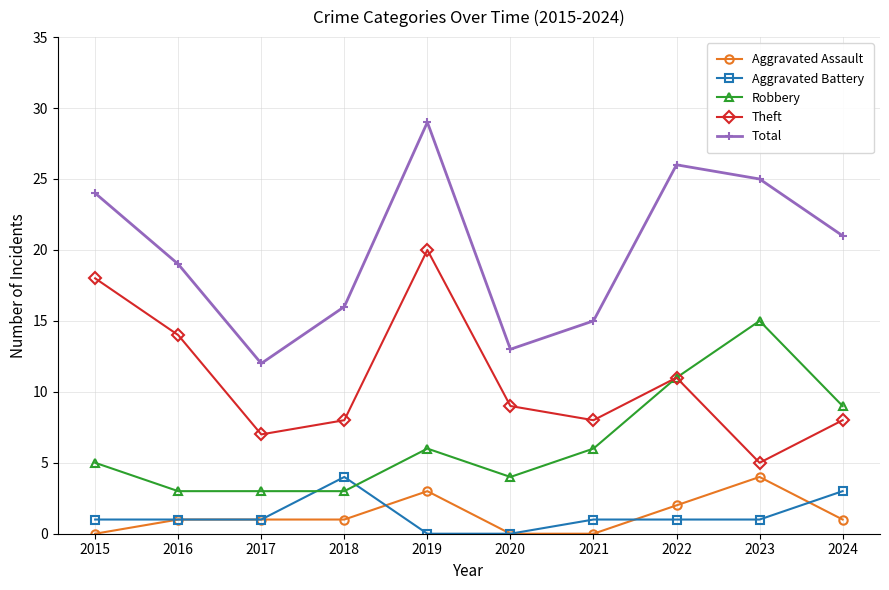

Reading left to right, what are all the values shown in this chart?

Aggravated Assault: 2015=0	2016=1	2017=1	2018=1	2019=3	2020=0	2021=0	2022=2	2023=4	2024=1
Aggravated Battery: 2015=1	2016=1	2017=1	2018=4	2019=0	2020=0	2021=1	2022=1	2023=1	2024=3
Robbery: 2015=5	2016=3	2017=3	2018=3	2019=6	2020=4	2021=6	2022=11	2023=15	2024=9
Theft: 2015=18	2016=14	2017=7	2018=8	2019=20	2020=9	2021=8	2022=11	2023=5	2024=8
Total: 2015=24	2016=19	2017=12	2018=16	2019=29	2020=13	2021=15	2022=26	2023=25	2024=21